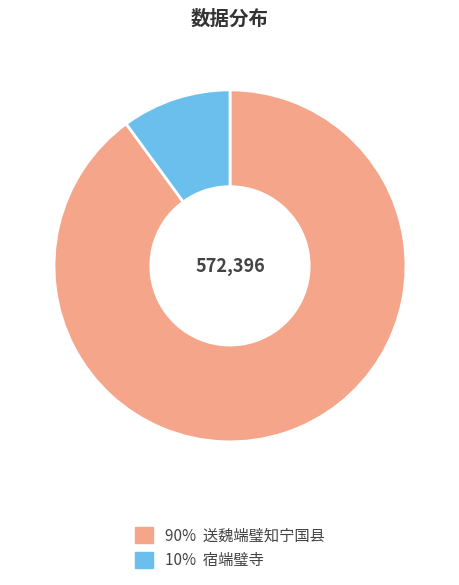

Which slice is the smallest?

10% 宿端璧寺